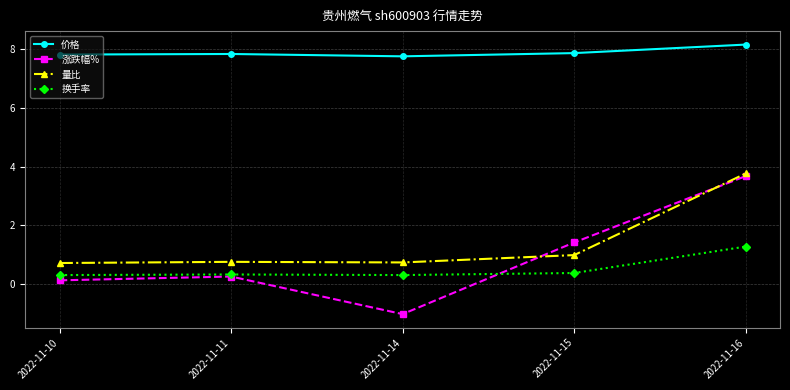

What is the sum of the 价格 values at 2022-11-10 and 2022-11-16?

16.0